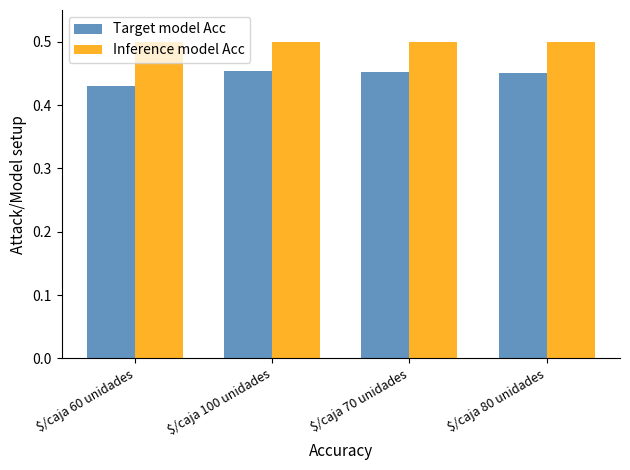

The value of Target model Acc at $/caja 80 unidades is 0.5. True or false?

True